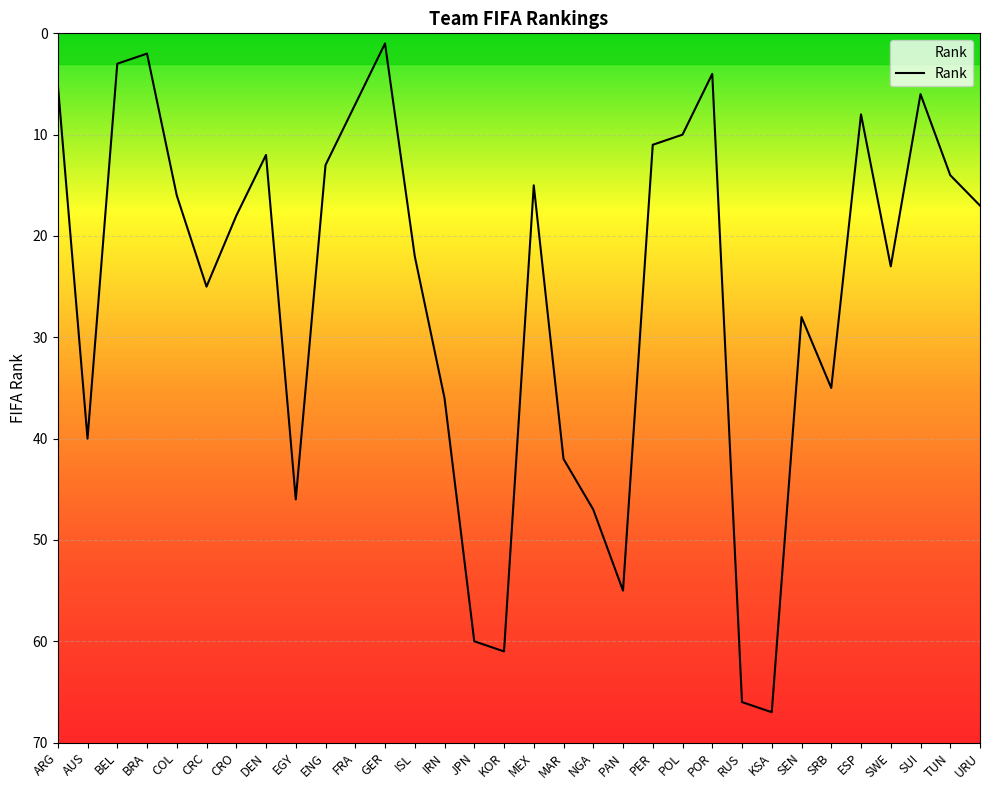

Read the value at ESP, to the nearest 5.

10